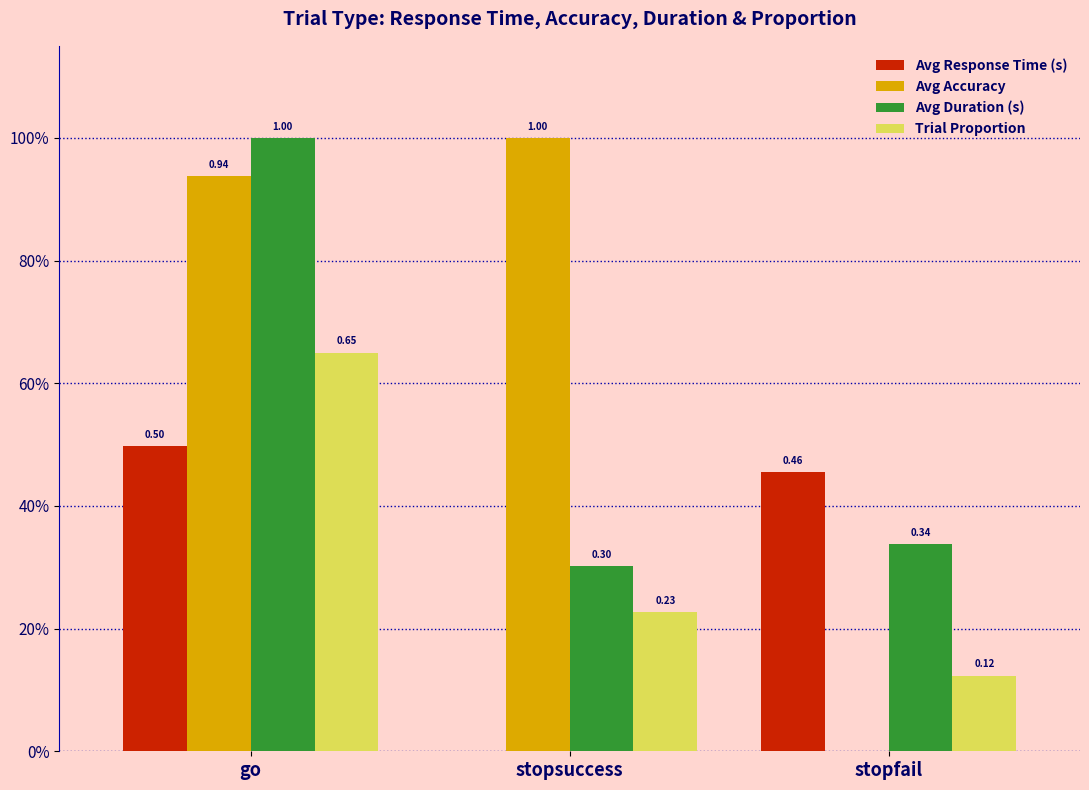

At which label does Avg Accuracy reach its minimum?

stopfail